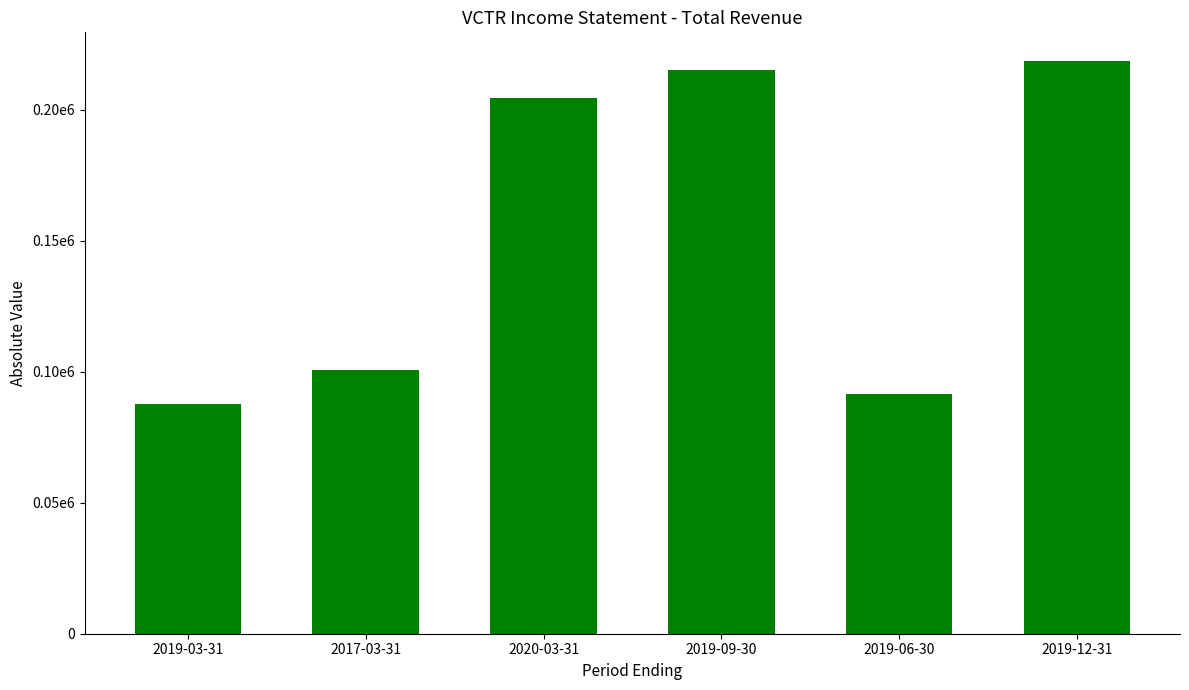

What is the label of the 2nd bar from the right?

2019-06-30